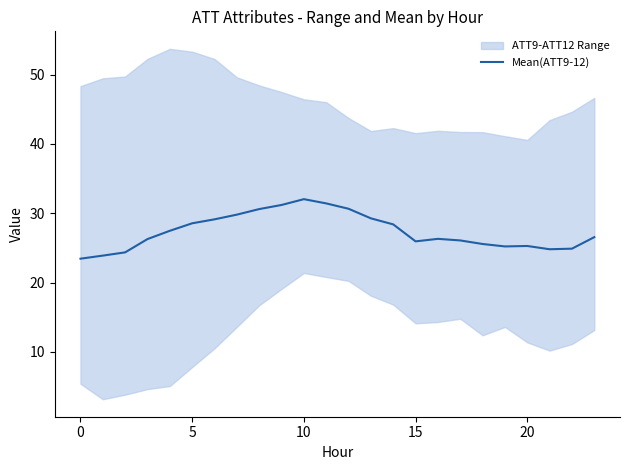

Which has a higher value, 14 or 11?

11